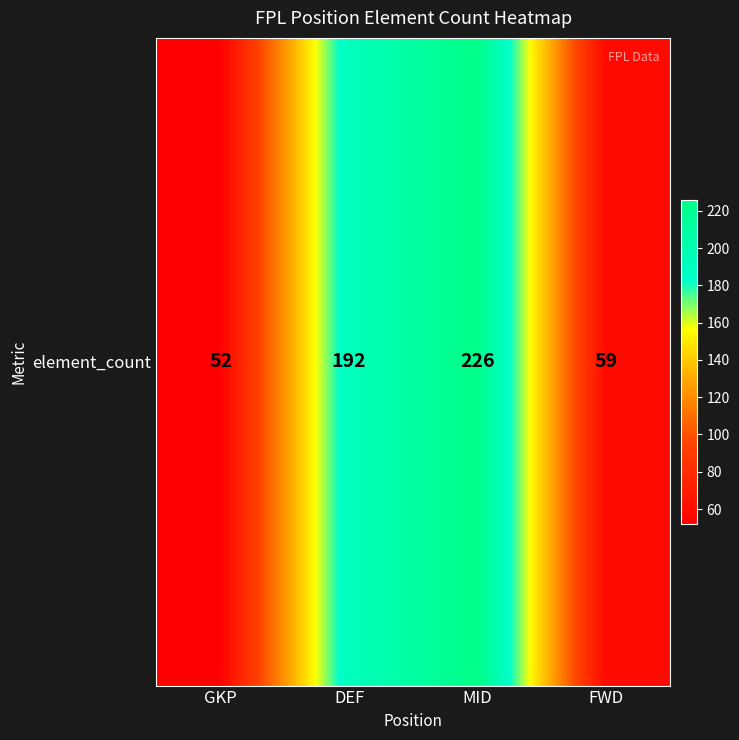

Rank the categories by value from lowest to highest.

GKP, FWD, DEF, MID